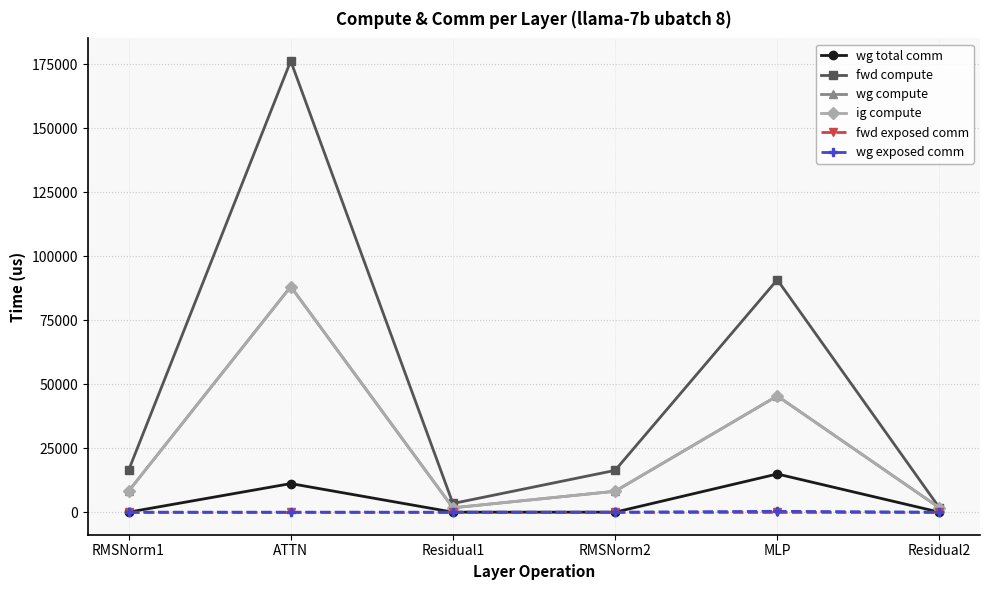

Is this an area chart (filled region under the line)?

No